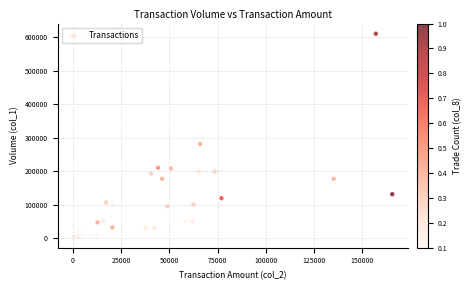

What Y value in the scatter plot is closest to 306000?

281000